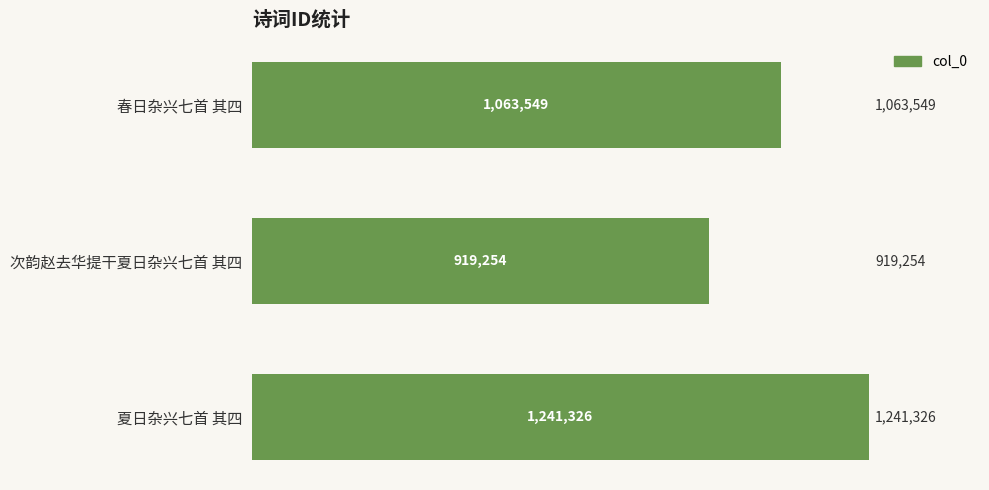

What is the smallest value displayed?

919254